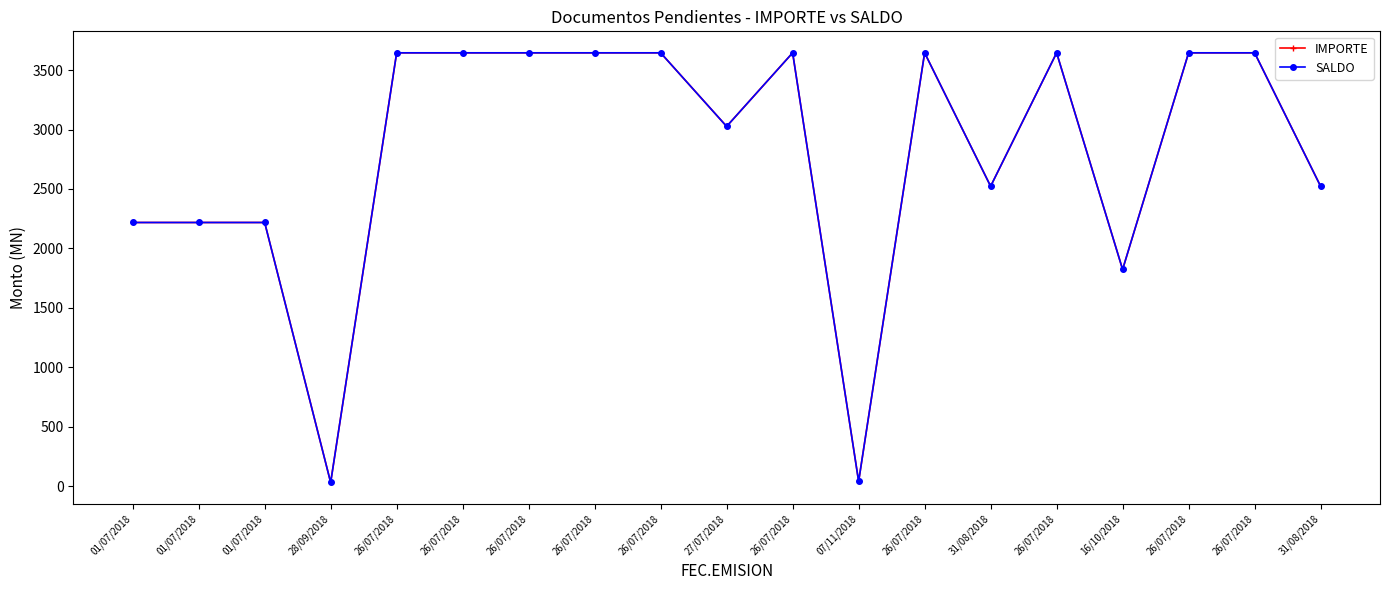

Reading right to left, what are all the values shown in this chart?

IMPORTE: 31/08/2018=2522.3	26/07/2018=3645.2	26/07/2018=3645.2	16/10/2018=1822.6	26/07/2018=3645.2	31/08/2018=2522.3	26/07/2018=3645.2	07/11/2018=39.5	26/07/2018=3645.2	27/07/2018=3026.1	26/07/2018=3645.2	26/07/2018=3645.2	26/07/2018=3645.2	26/07/2018=3645.2	26/07/2018=3645.2	28/09/2018=30.3	01/07/2018=2217.7	01/07/2018=2217.7	01/07/2018=2217.7
SALDO: 31/08/2018=2522.3	26/07/2018=3645.2	26/07/2018=3645.2	16/10/2018=1822.6	26/07/2018=3645.2	31/08/2018=2522.3	26/07/2018=3645.2	07/11/2018=39.5	26/07/2018=3645.2	27/07/2018=3026.1	26/07/2018=3645.2	26/07/2018=3645.2	26/07/2018=3645.2	26/07/2018=3645.2	26/07/2018=3645.2	28/09/2018=30.3	01/07/2018=2217.7	01/07/2018=2217.7	01/07/2018=2217.7